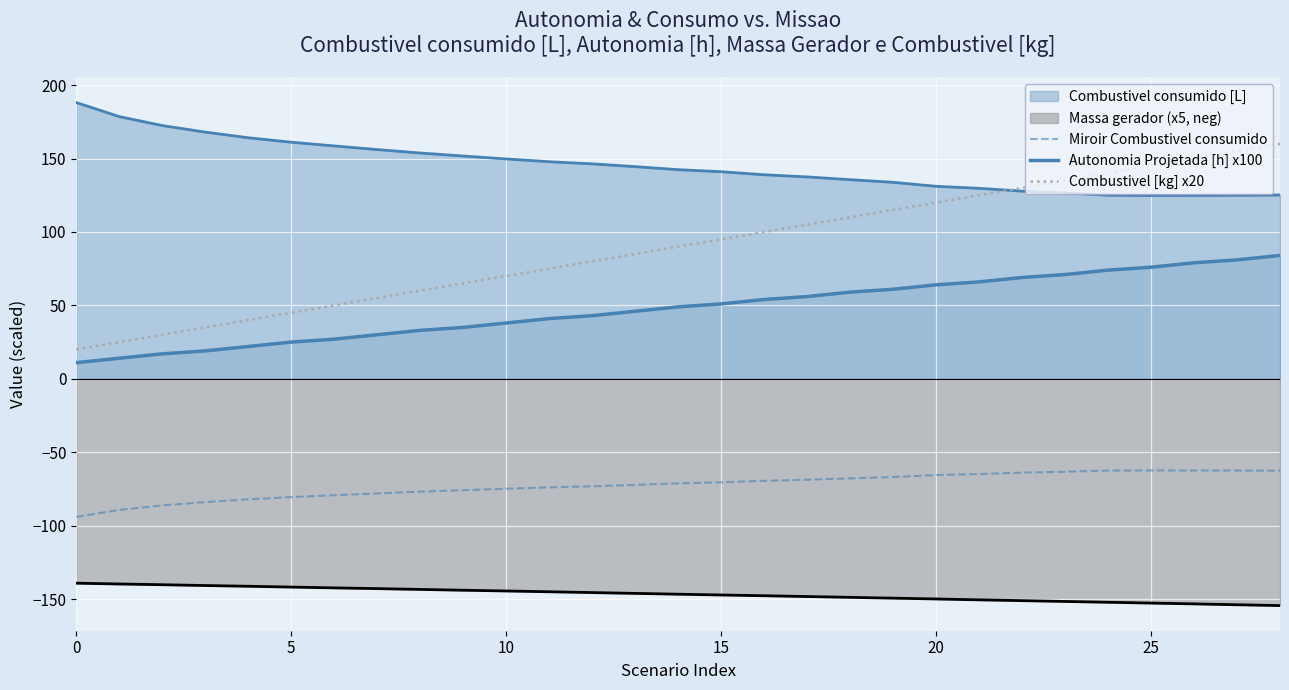

Reading right to left, transcribe all the data shown in this chart.

Miroir Combustivel consumido: -62.6	-62.5	-62.5	-62.4	-62.5	-63.3	-63.9	-64.9	-65.5	-66.9	-67.8	-68.7	-69.5	-70.5	-71.2	-72.2	-73.2	-73.9	-74.9	-75.9	-76.9	-78.1	-79.3	-80.6	-82.1	-84.0	-86.2	-89.3	-94.1
Autonomia Projetada [h] x100: 84.0	81.0	79.0	76.0	74.0	71.0	69.0	66.0	64.0	61.0	59.0	56.0	54.0	51.0	49.0	46.0	43.0	41.0	38.0	35.0	33.0	30.0	27.0	25.0	22.0	19.0	17.0	14.0	11.0
Combustivel [kg] x20: 160.0	155.0	150.0	145.0	140.0	135.0	130.0	125.0	120.0	115.0	110.0	105.0	100.0	95.0	90.0	85.0	80.0	75.0	70.0	65.0	60.0	55.0	50.0	45.0	40.0	35.0	30.0	25.0	20.0